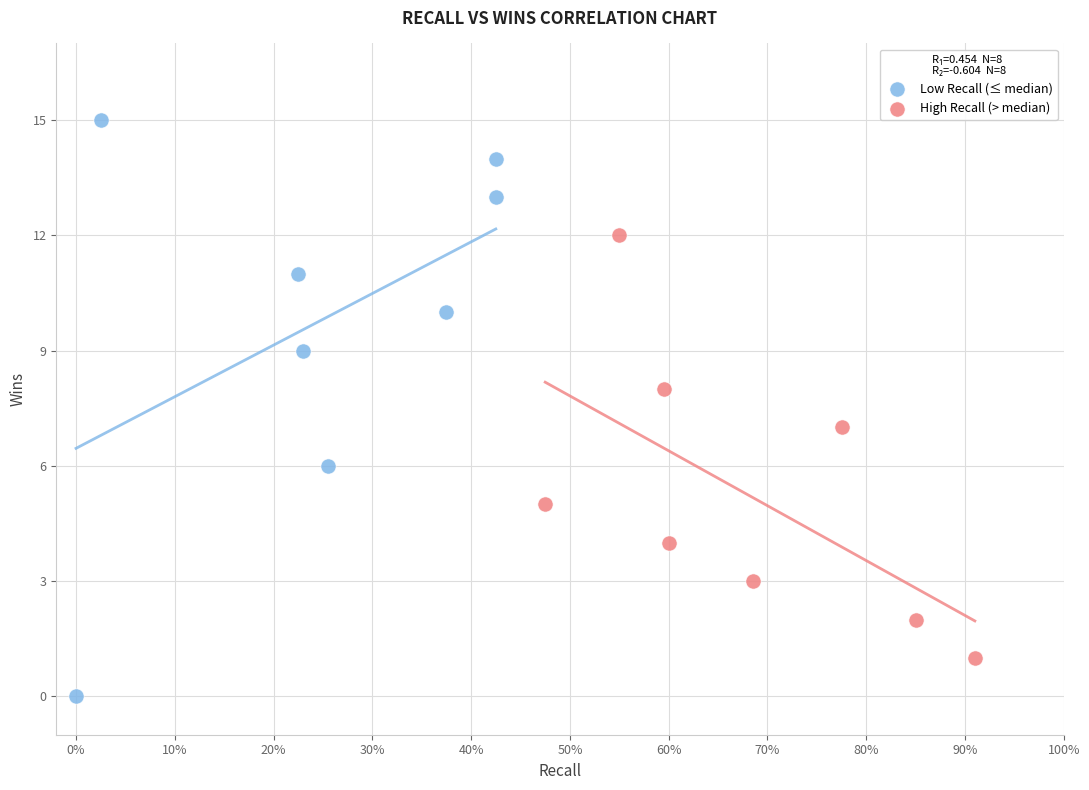

Which series contains the lowest Y value?

Low Recall (≤ median)